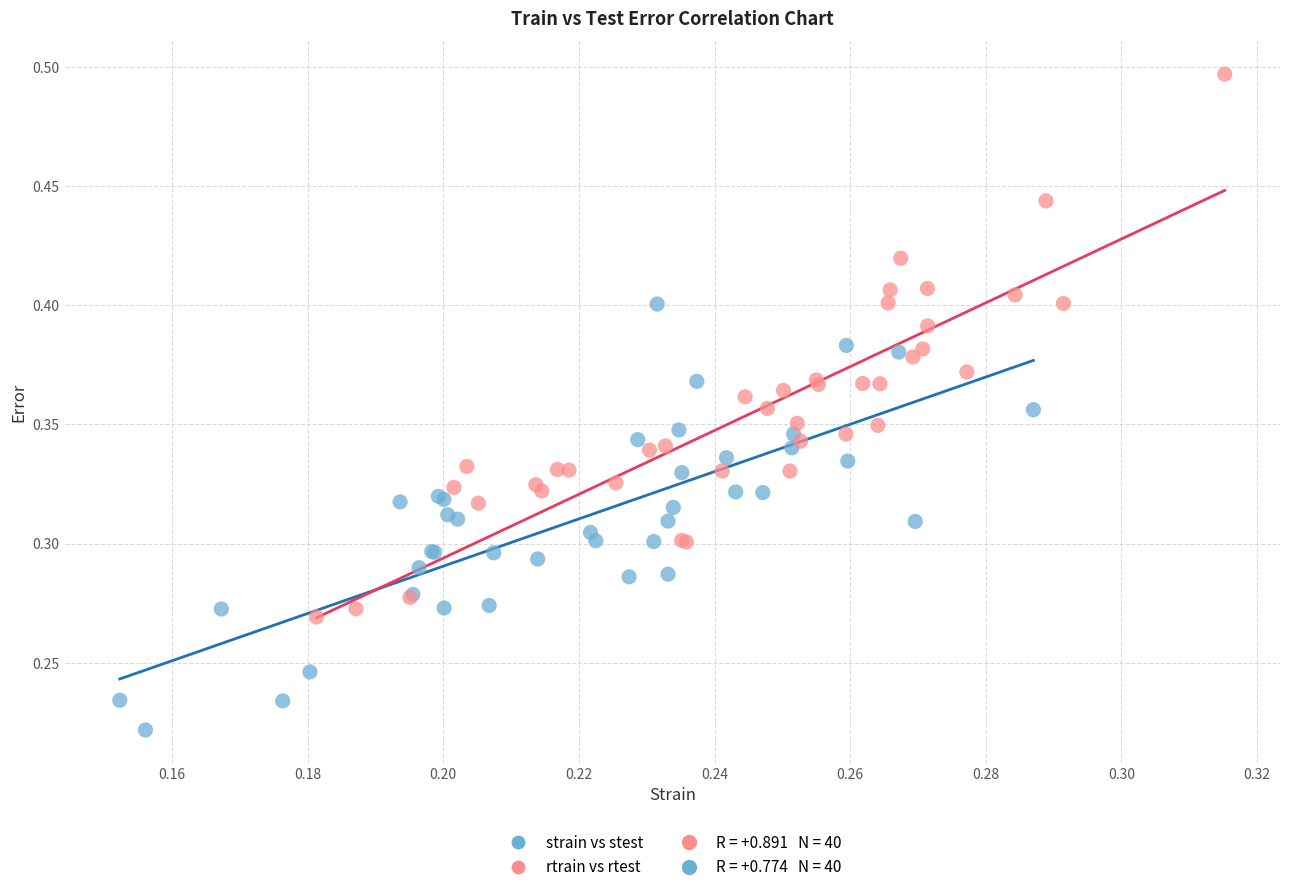

Which series reaches the maximum Y coordinate?

rtrain vs rtest